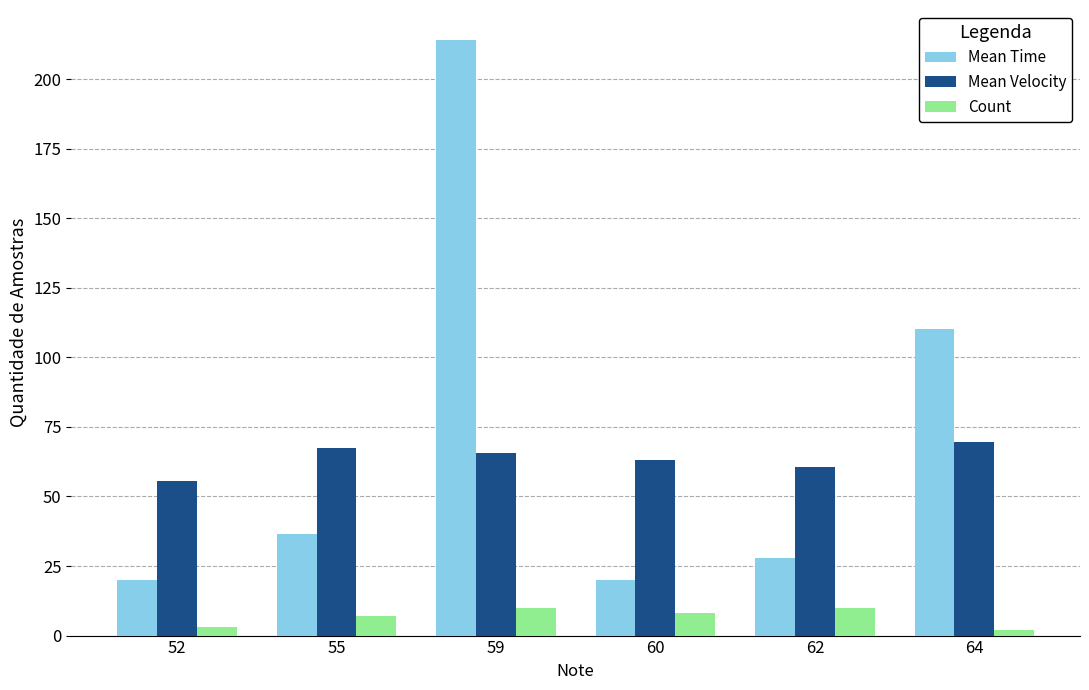

What is the maximum value shown in the chart?

214.1